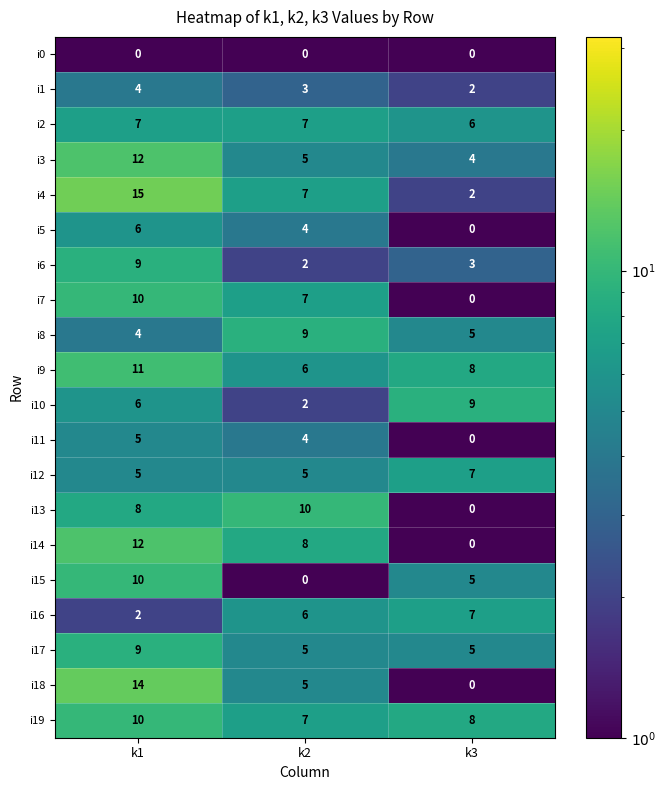

What is the minimum value shown in the chart?

0